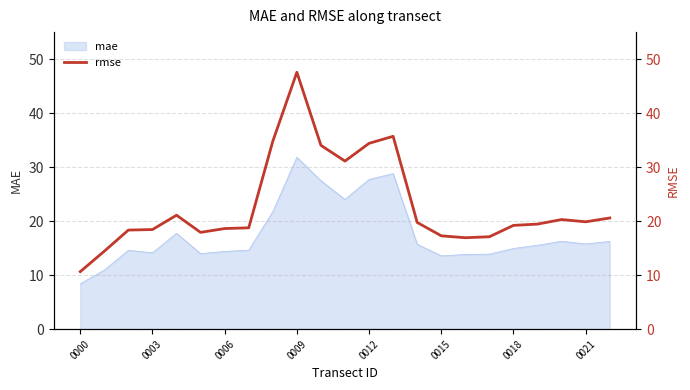

Which category has the highest value across all series?

9